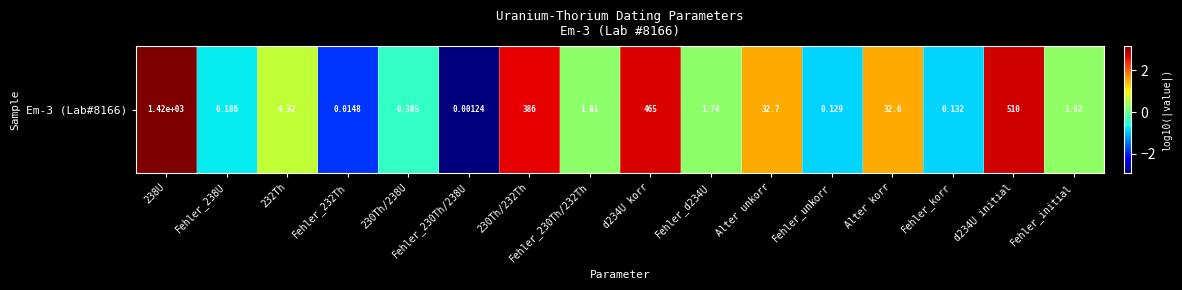

Reading right to left, what are all the values shown in this chart?

0.3	2.7	-0.9	1.5	-0.9	1.5	0.2	2.7	0.3	2.6	-2.9	-0.4	-1.8	0.6	-0.7	3.2